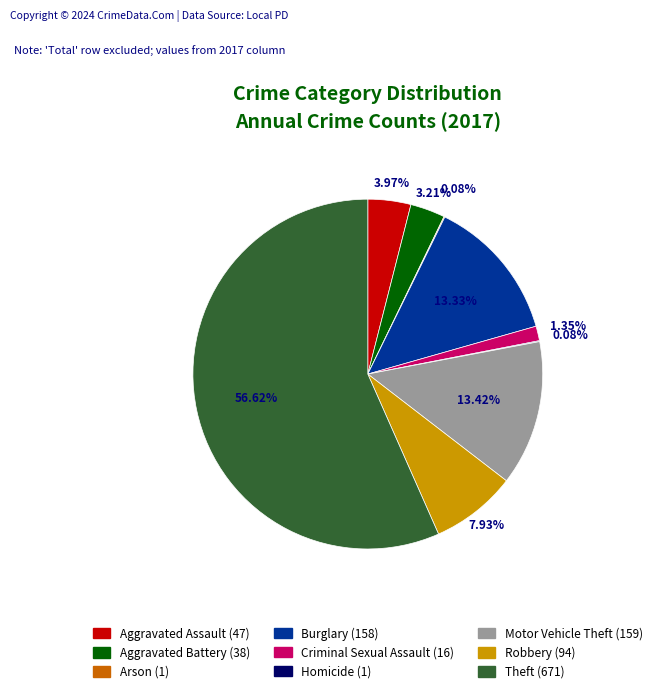

Which slice is the largest?

Theft